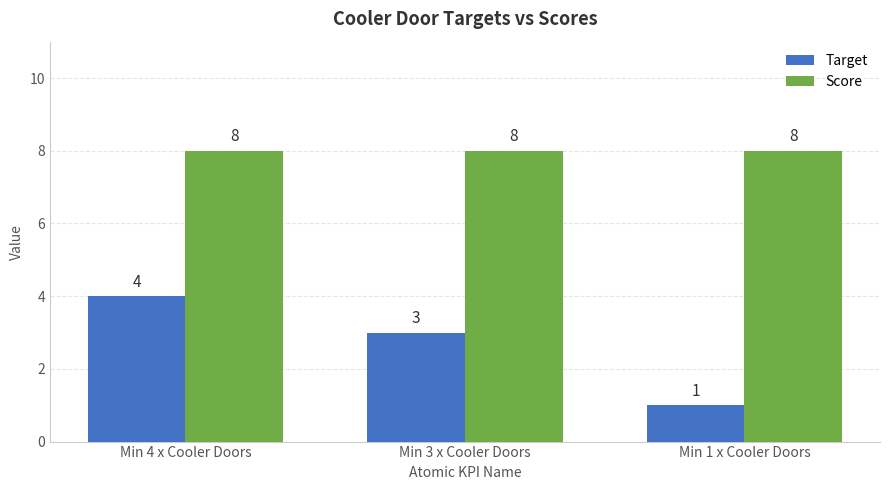

The value of Target at Min 1 x Cooler Doors is 2. True or false?

False